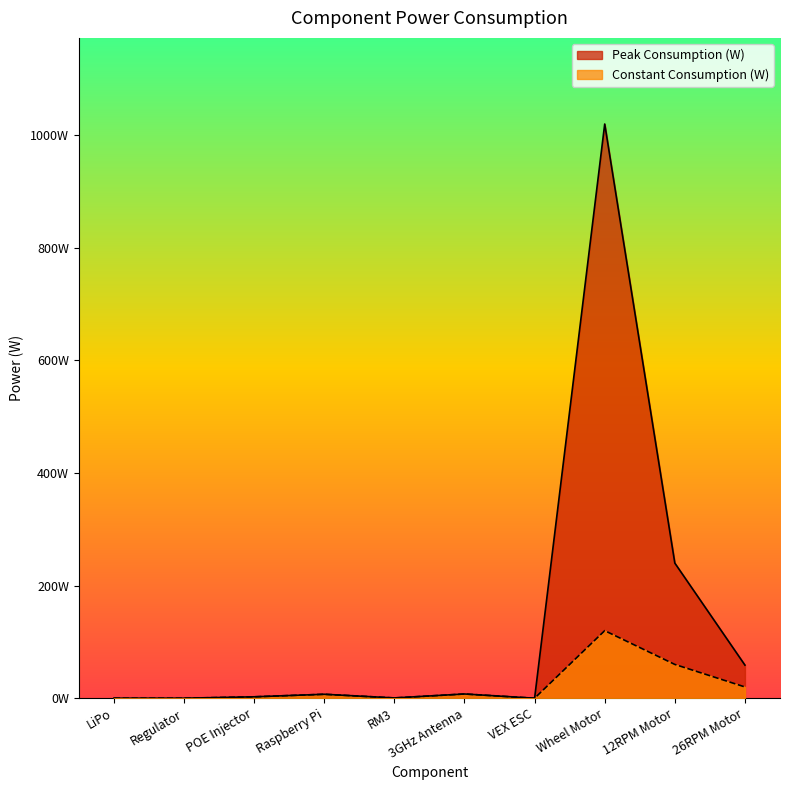

What is the difference between the maximum and minimum values in the Peak Consumption (W) series?

1020.0